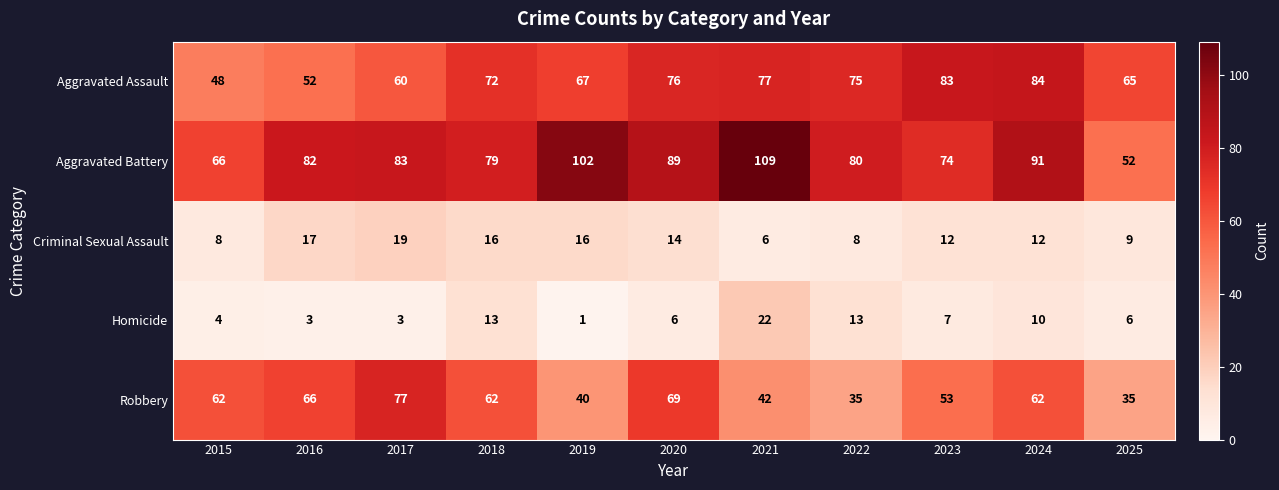

How many series are shown in this chart?

5